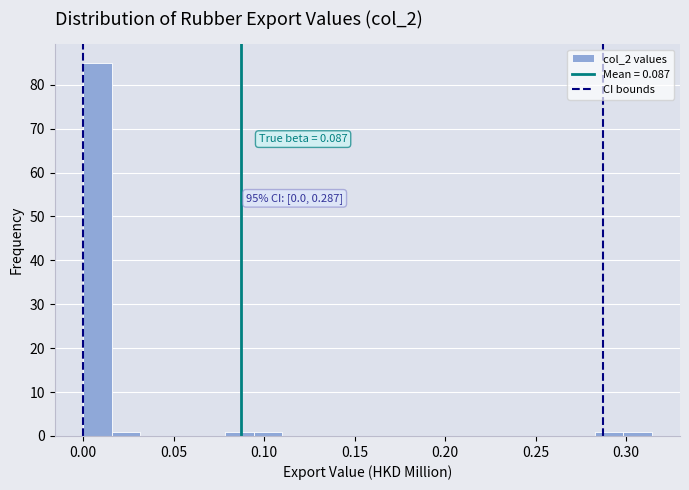

Read against the x-axis, roughly where is the centre of the tallest bar?

0.010